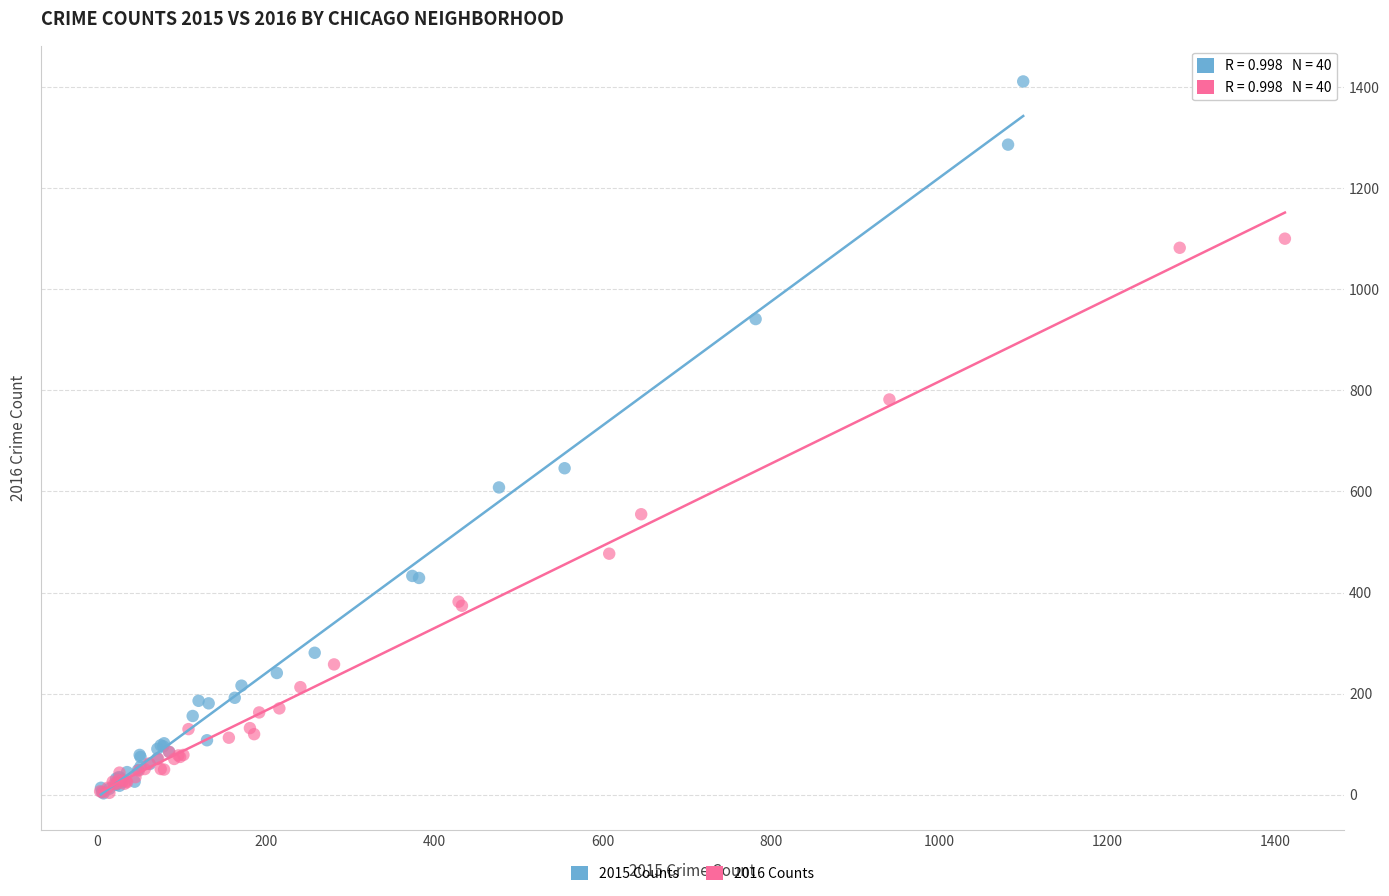

Which series has the largest Y range (max minus min)?

2015 Counts